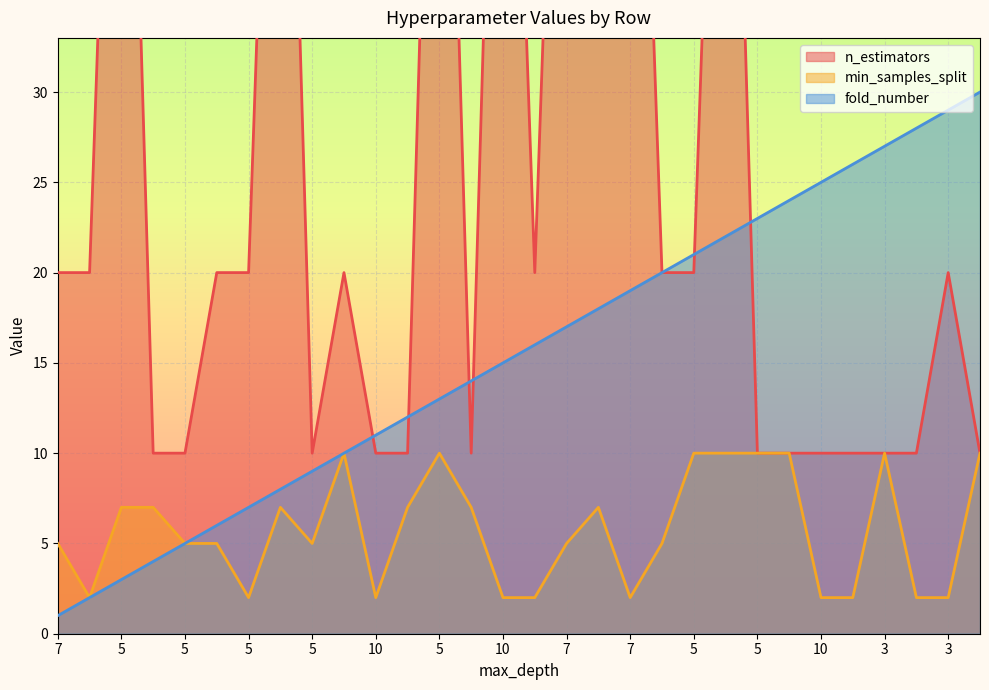

Which series has the largest total across all categories?

n_estimators